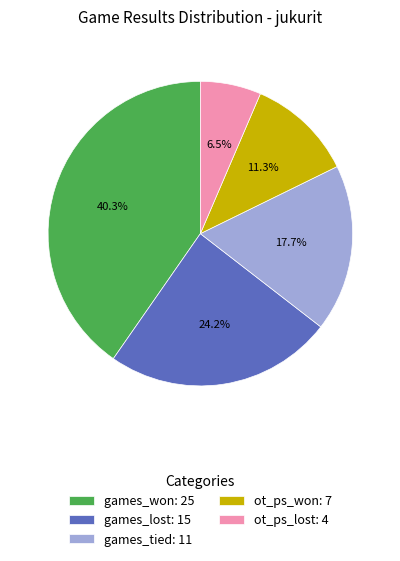

The games_tied slice represents 6% of the pie. True or false?

False